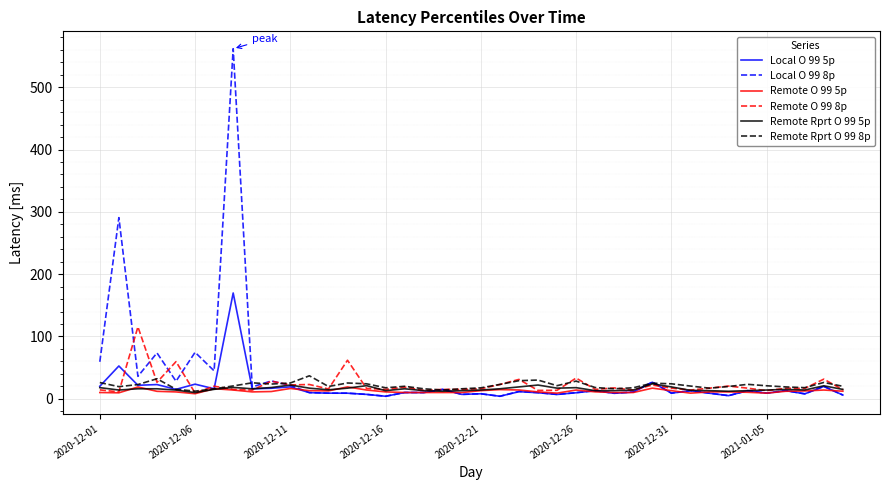

Which series has the largest range (max minus min)?

Local O 99 8p